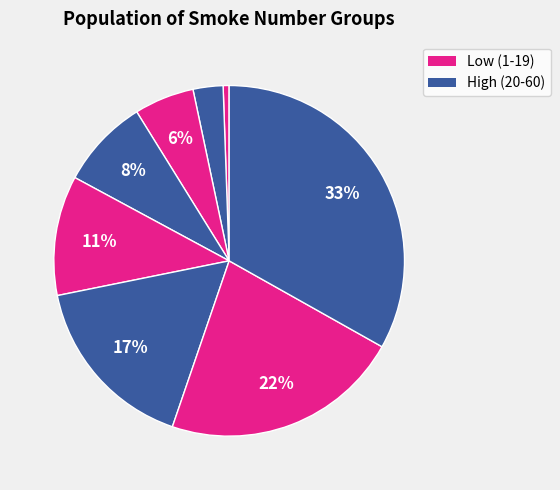

Rank the categories by value from highest to lowest.

8, 7, 6, 5, 4, 3, 2, 1, 0